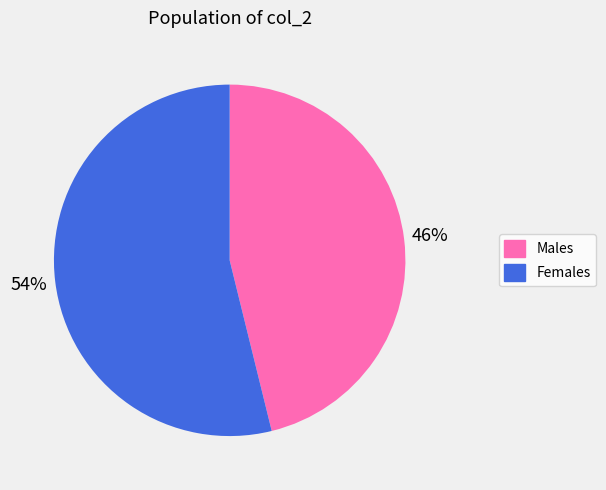

To the nearest percent, what is the average slice percentage?

50%